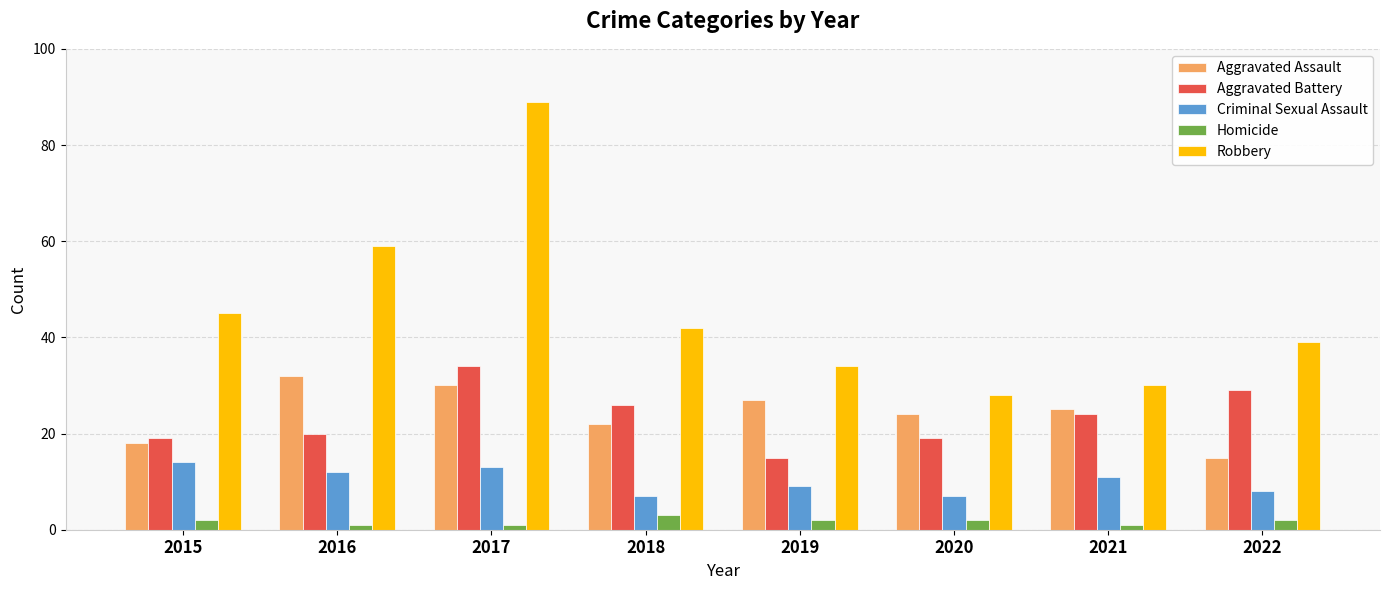

What is the average value of the Criminal Sexual Assault series?

10